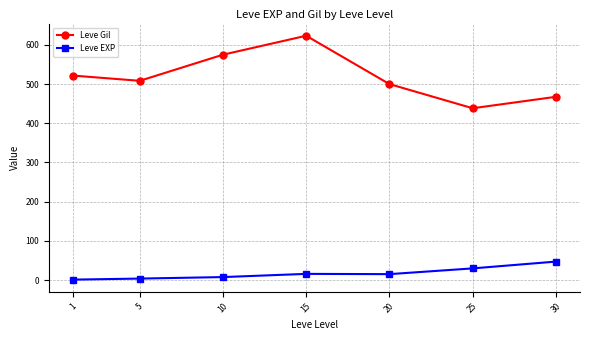

True or false: Leve Gil and Leve EXP intersect in this chart.

False